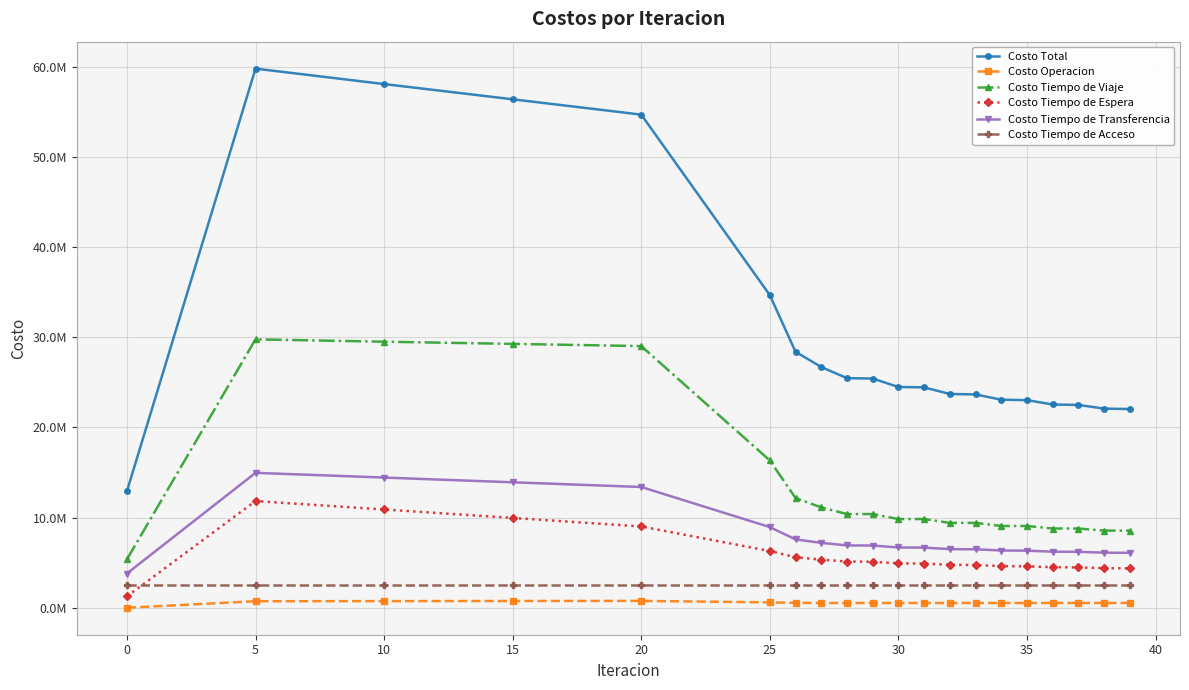

Is this an area chart (filled region under the line)?

No